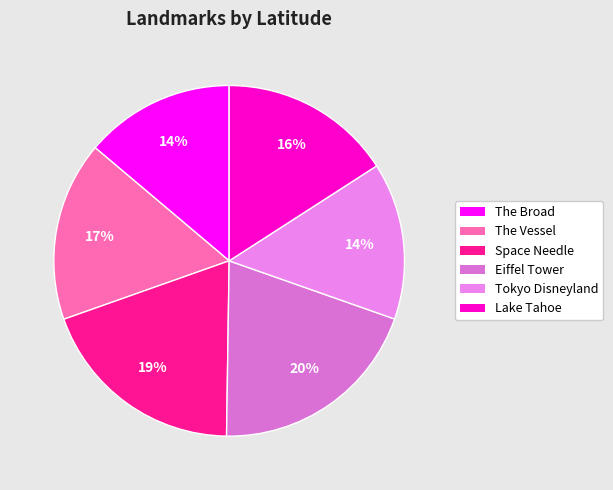

Rank the categories by value from lowest to highest.

The Broad, Tokyo Disneyland, Lake Tahoe, The Vessel, Space Needle, Eiffel Tower